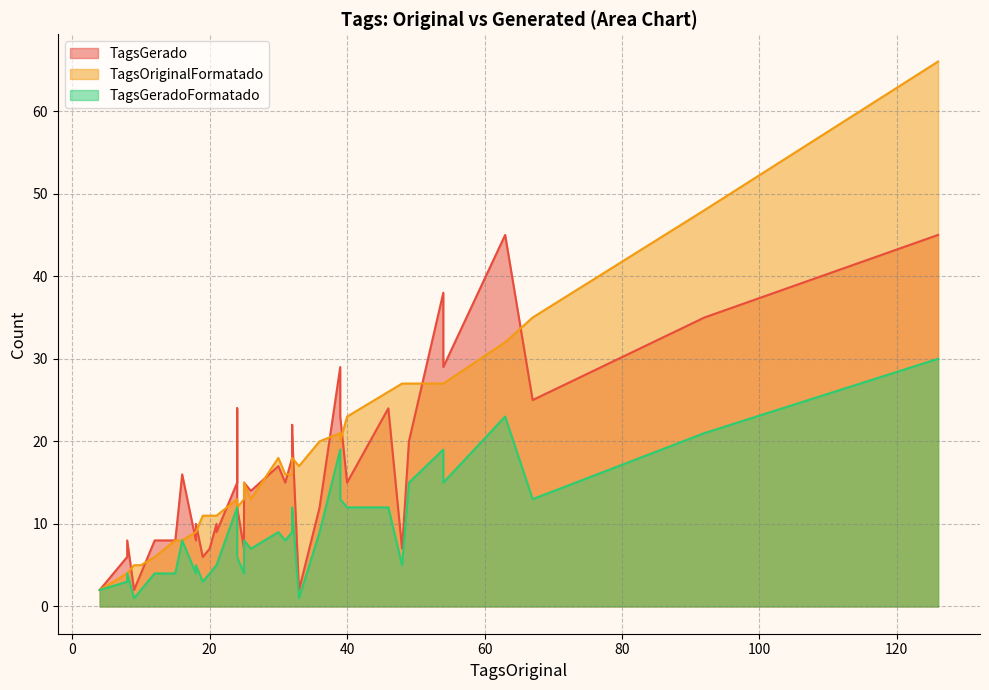

True or false: TagsGeradoFormatado and TagsOriginalFormatado intersect in this chart.

False